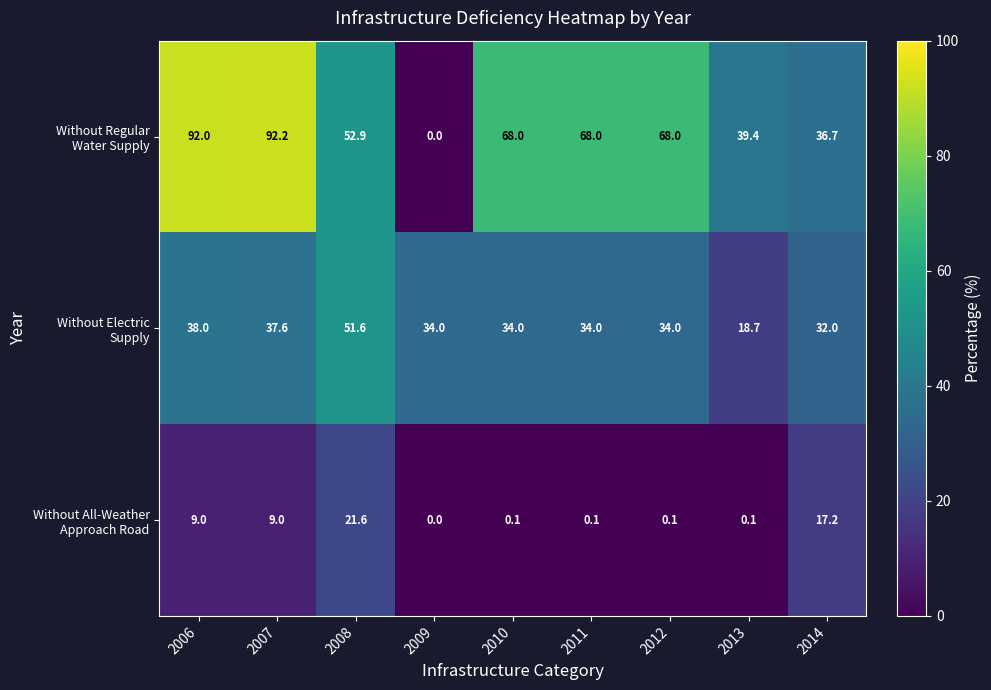

At how many categories does at least one series exceed 19?

9